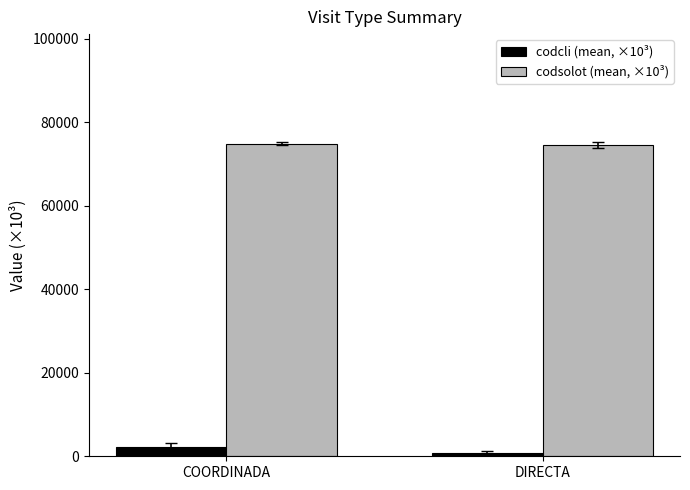

What is the label of the 2nd bar from the right?

COORDINADA